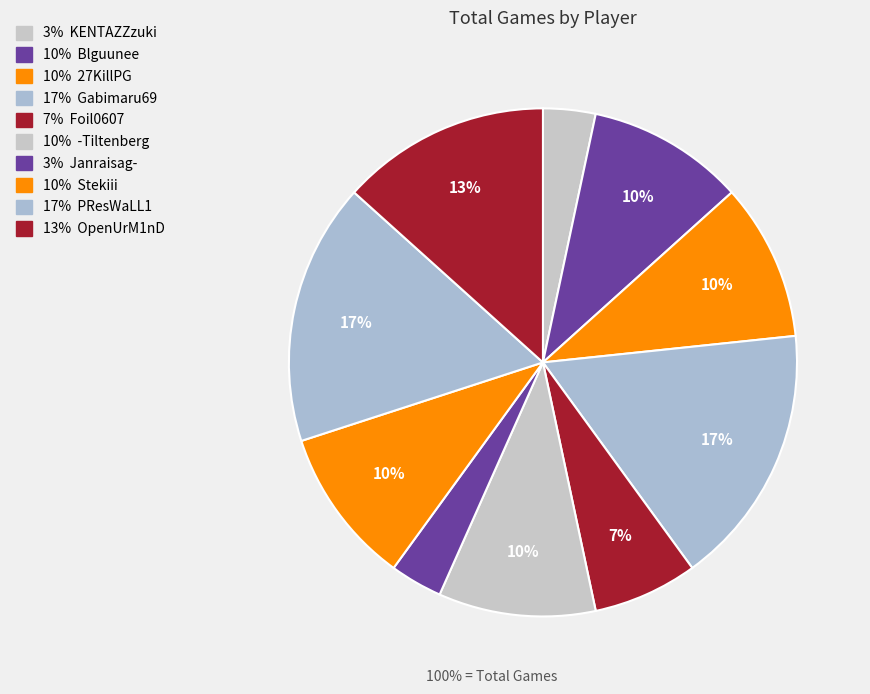

Rank the categories by value from highest to lowest.

Gabimaru69, PResWaLL1, OpenUrM1nD, Blguunee, 27KillPG, -Tiltenberg, Stekiii, Foil0607, KENTAZZzuki, Janraisag-